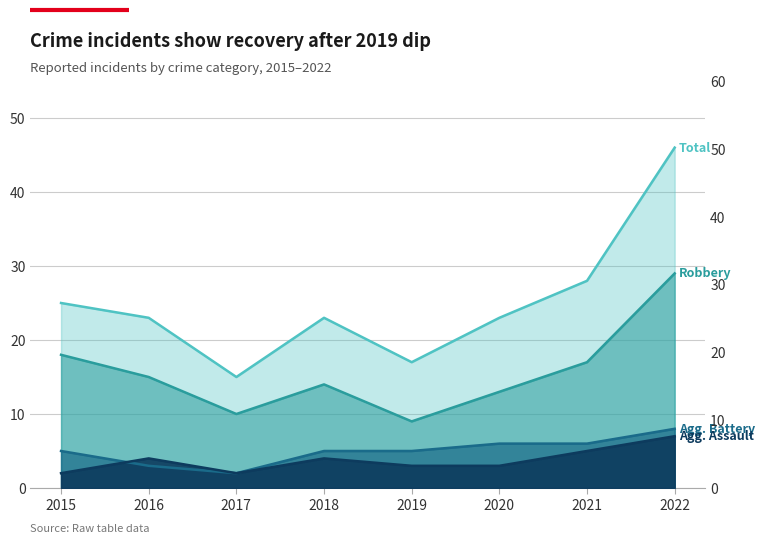

Which series has the largest total across all categories?

Total